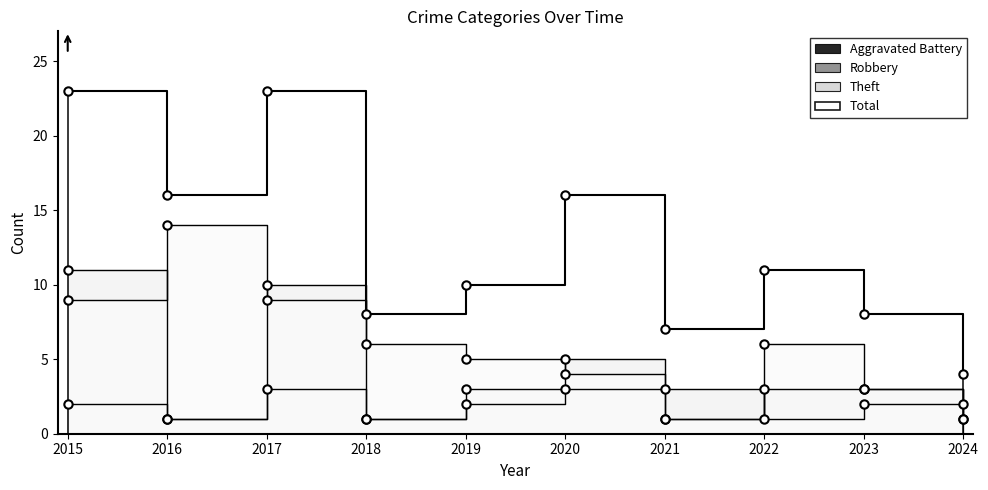

What is the total value across all series at 2015?

45